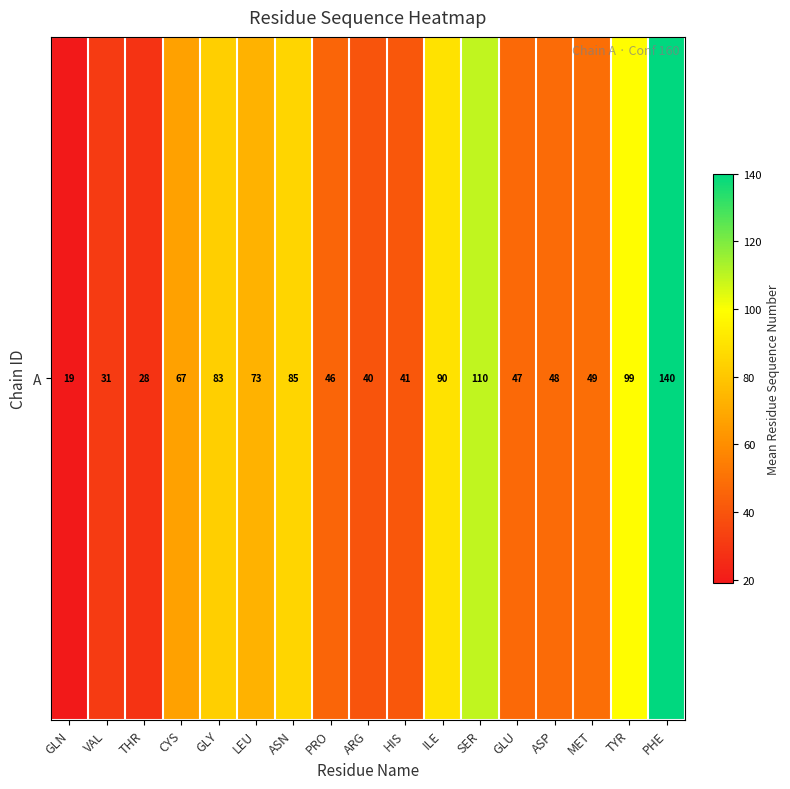

What is the sum of the values at SER and TYR?

209.0